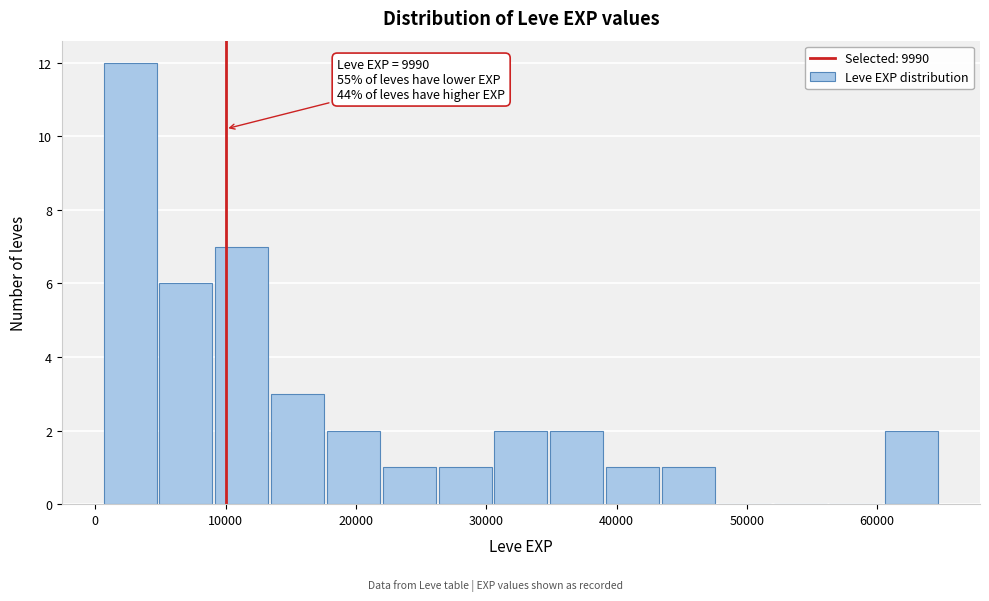

Over which range of the x-axis is the bar tallest?

1000 to 5000